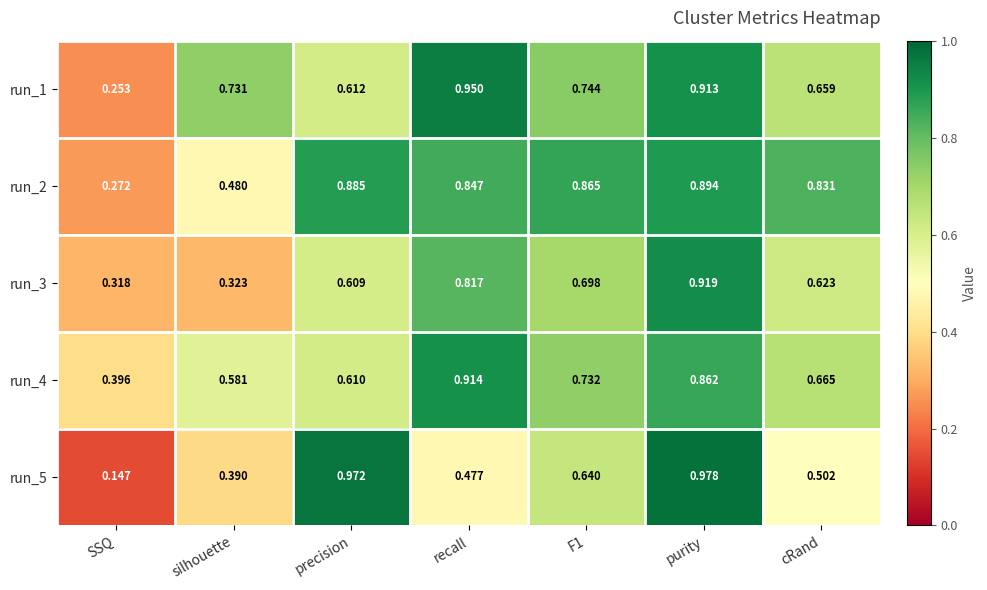

At which label is run_1 closest to 0?

SSQ